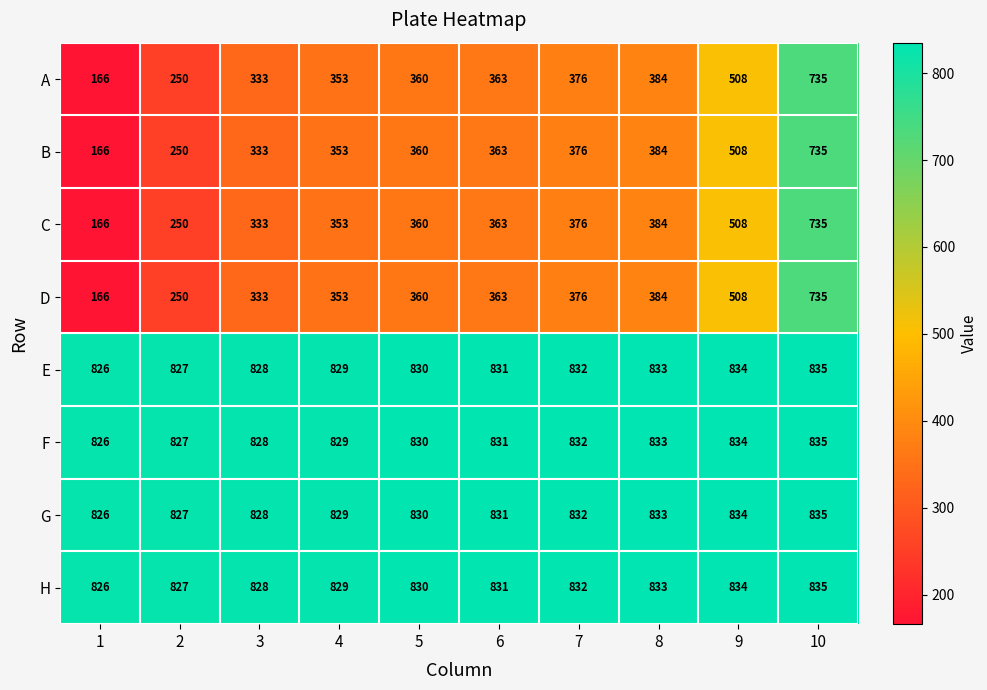

At which label does E reach its peak?

10